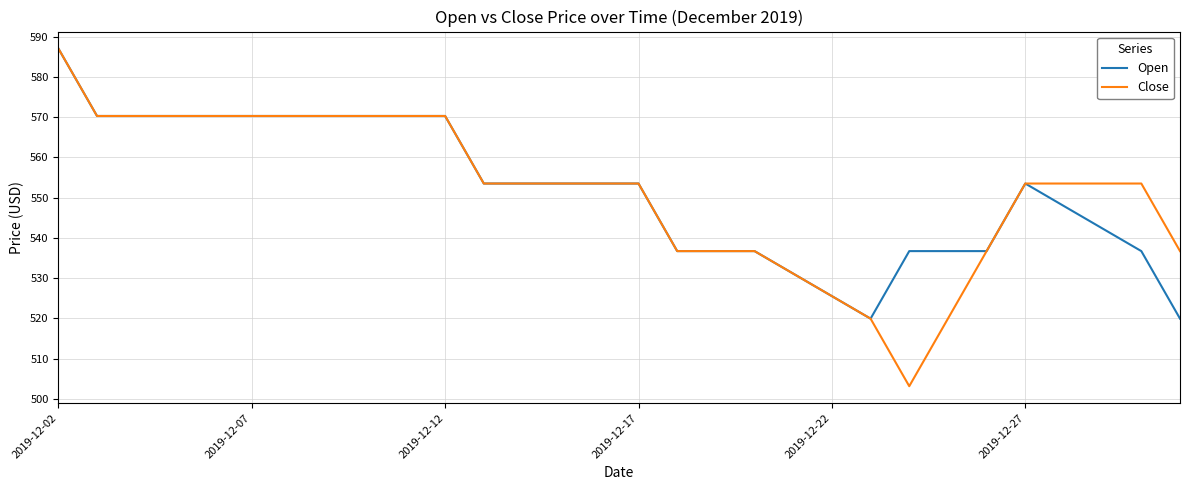

What is the minimum value shown in the chart?

503.2